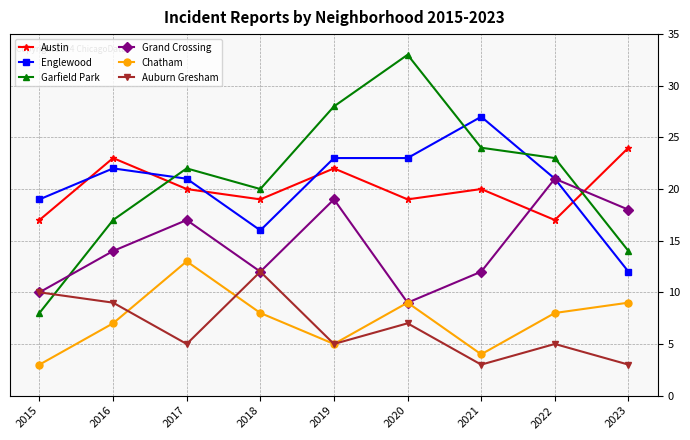

Is the value of Grand Crossing at 2022 greater than the value of Englewood at 2019?

No